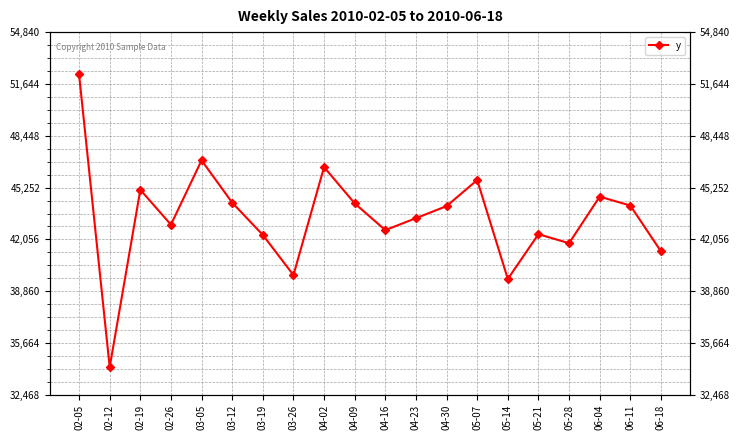

Where is the data nearest to the value 43202?

04-23